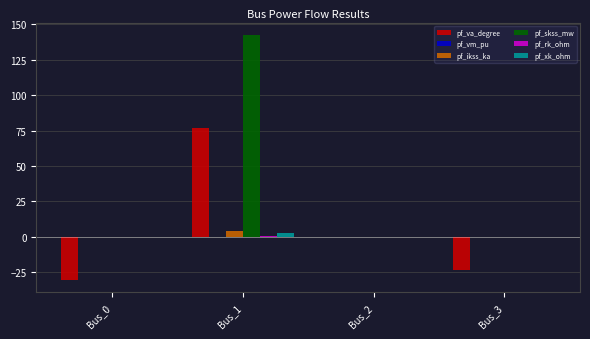

What is the difference between the pf_xk_ohm values at Bus_1 and Bus_3?

3.0